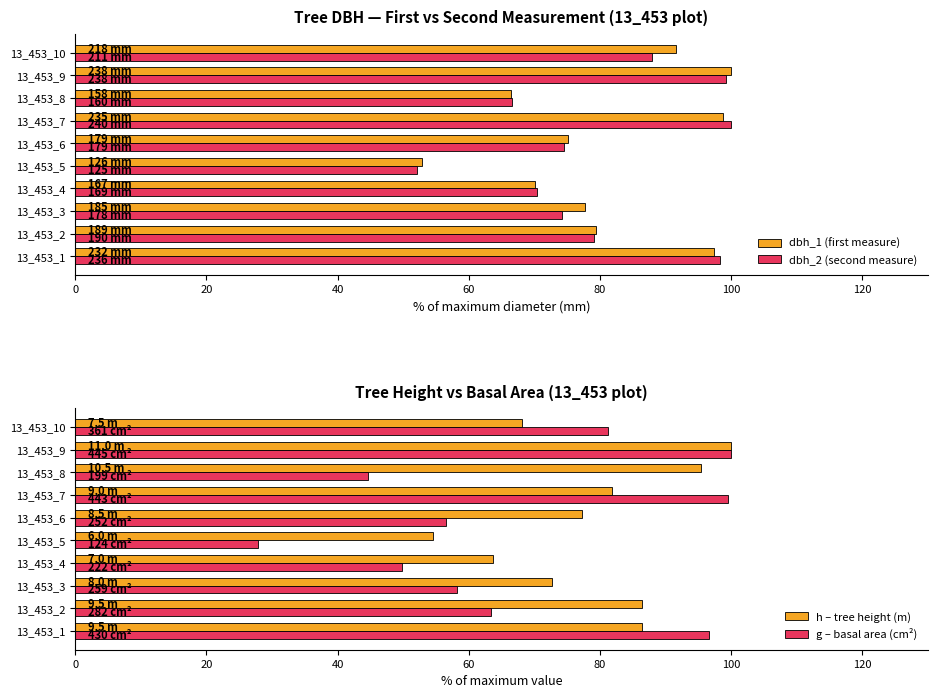

Which category has the highest value in the dbh_1 (first measure) series?

13_453_9